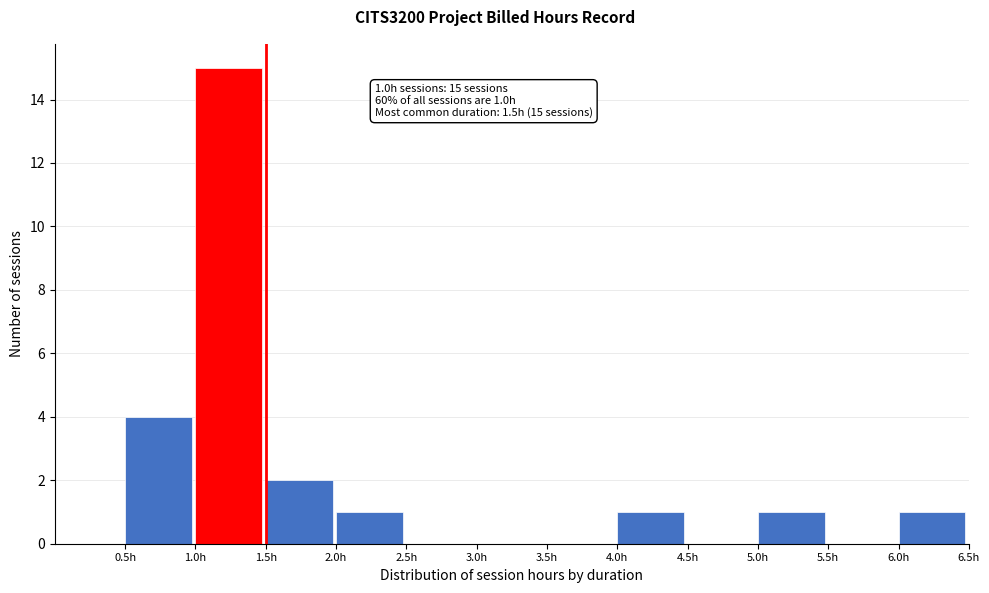

Over which range of the x-axis is the bar tallest?

1.0 to 1.5